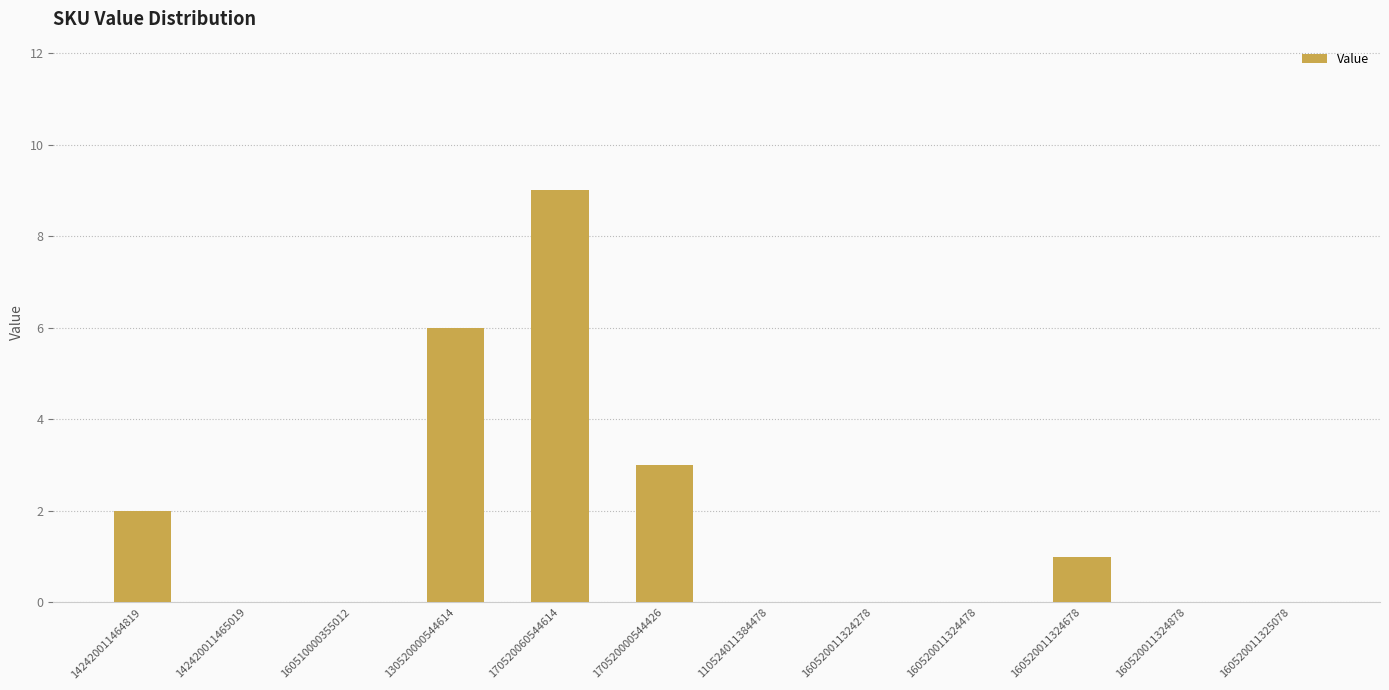

Reading left to right, extract all data points from this chart.

2	0	0	6	9	3	0	0	0	1	0	0